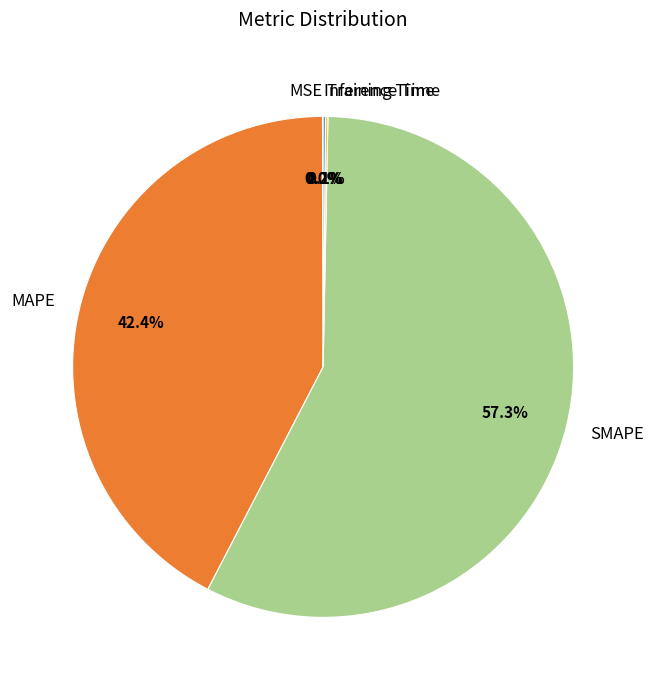

To the nearest percent, what is the difference between the largest and smallest slice percentages?

57%